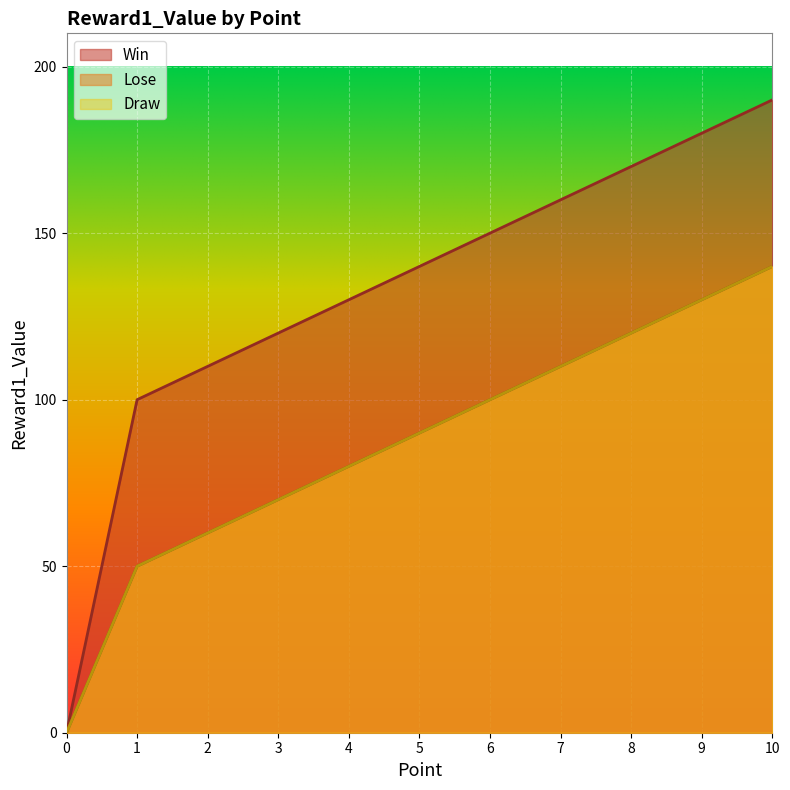

What is the difference between the second highest and second lowest values in the Win series?

80